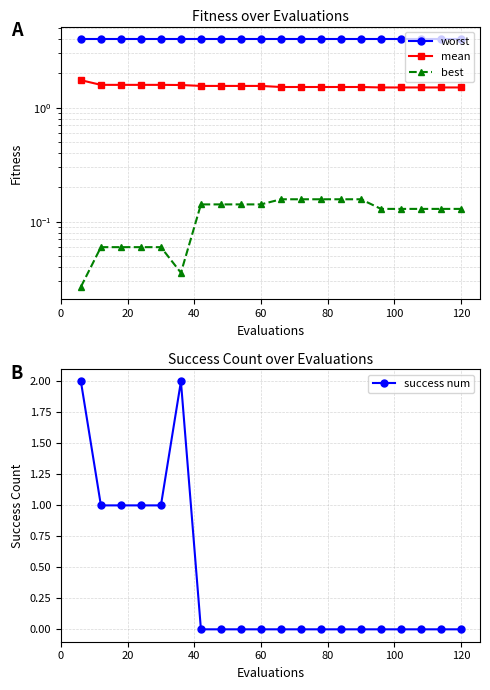

What is the difference between the maximum and minimum values in the mean series?

0.2